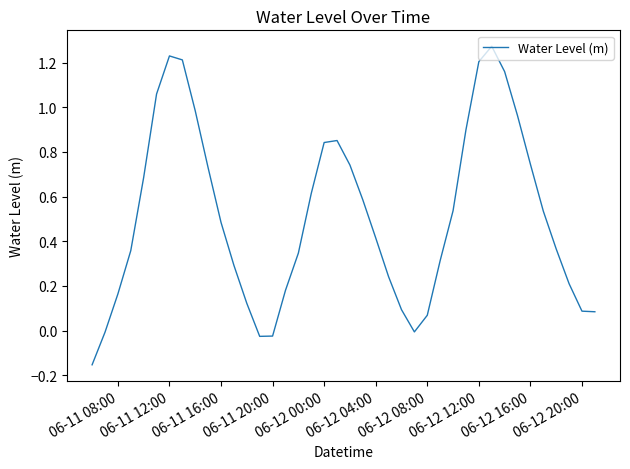

At which label does the data first exceed 0?

06-11 08:00